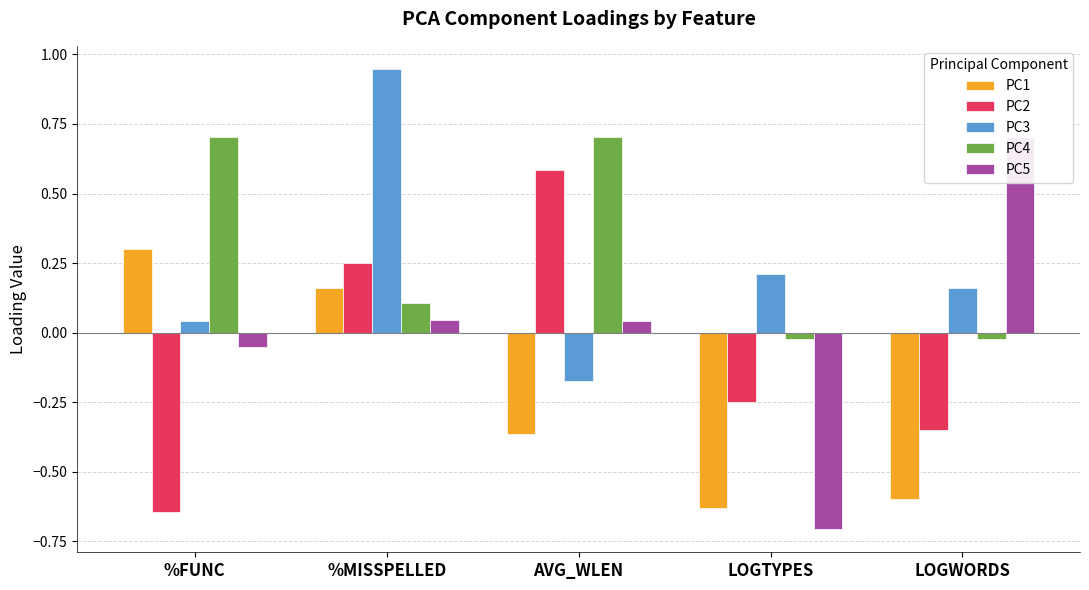

How many negative values does the PC2 series have?

3